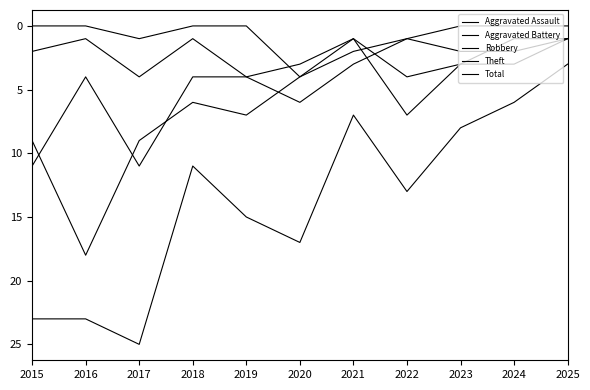

Does the chart have visible grid lines?

No